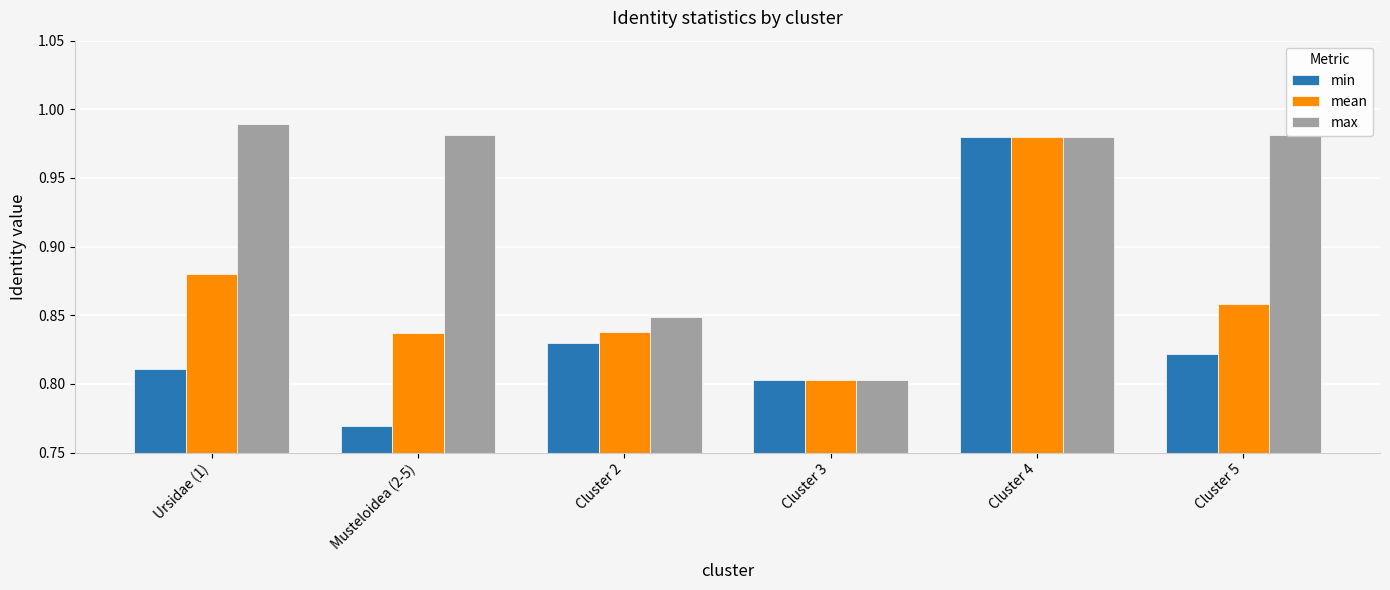

Rank the series by their average value, from lowest to highest.

min, mean, max